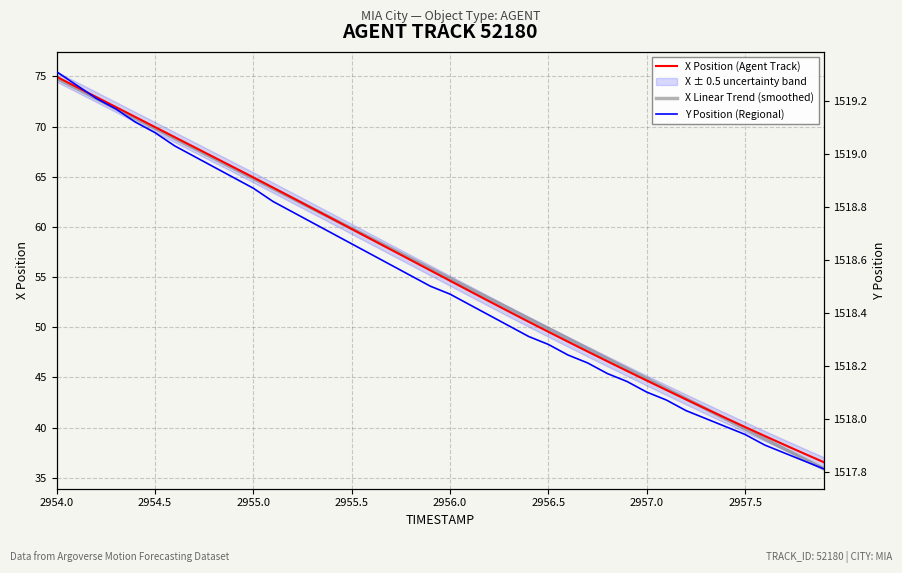

Is the value of X Position (Agent Track) at 35 greater than the value of Y Position (Regional) at 39?

No